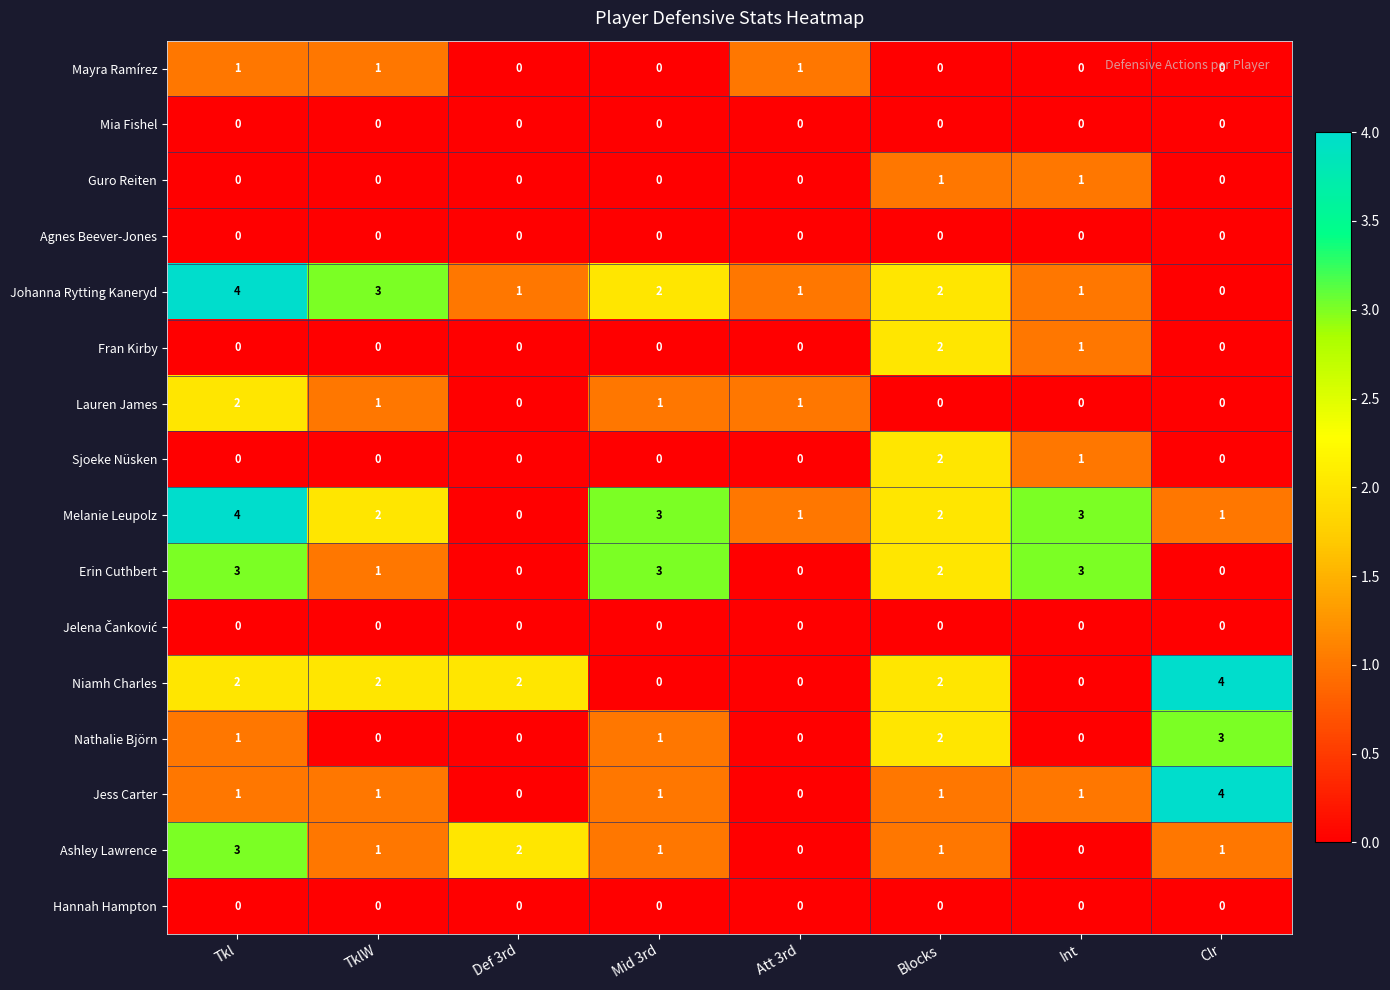

Which series has the largest total across all categories?

Melanie Leupolz